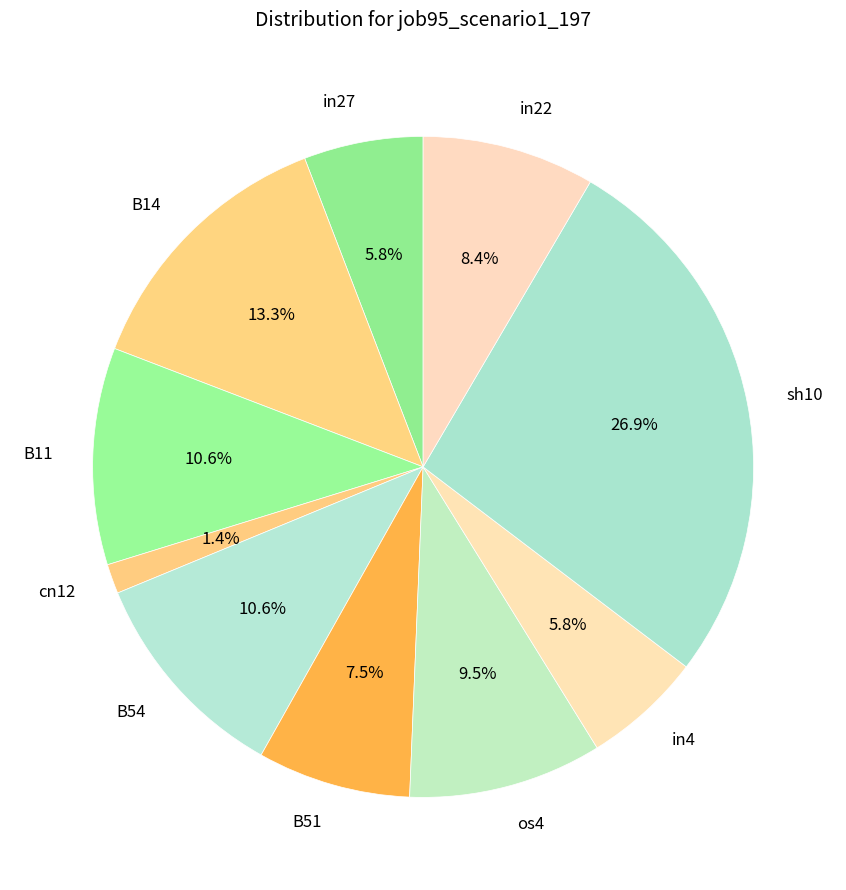

Is there any slice that represents more than half of the pie?

No